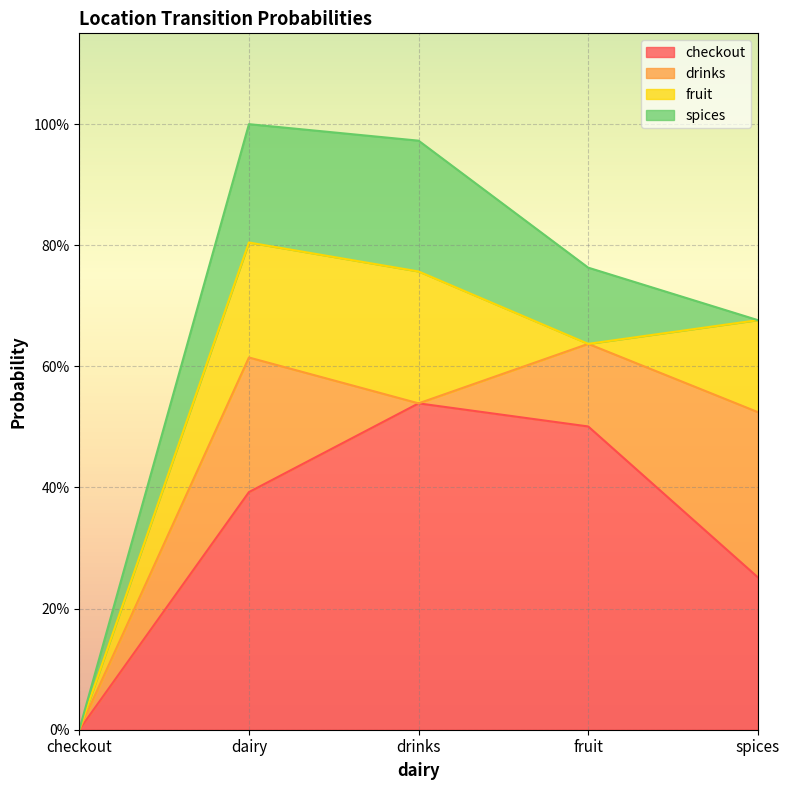

Where is drinks nearest to the value 0?

checkout